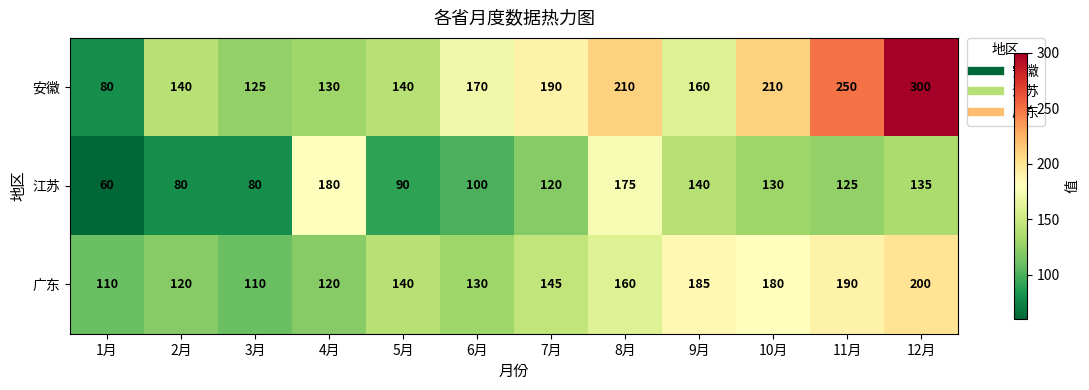

Which label corresponds to the smallest value in the chart?

1月